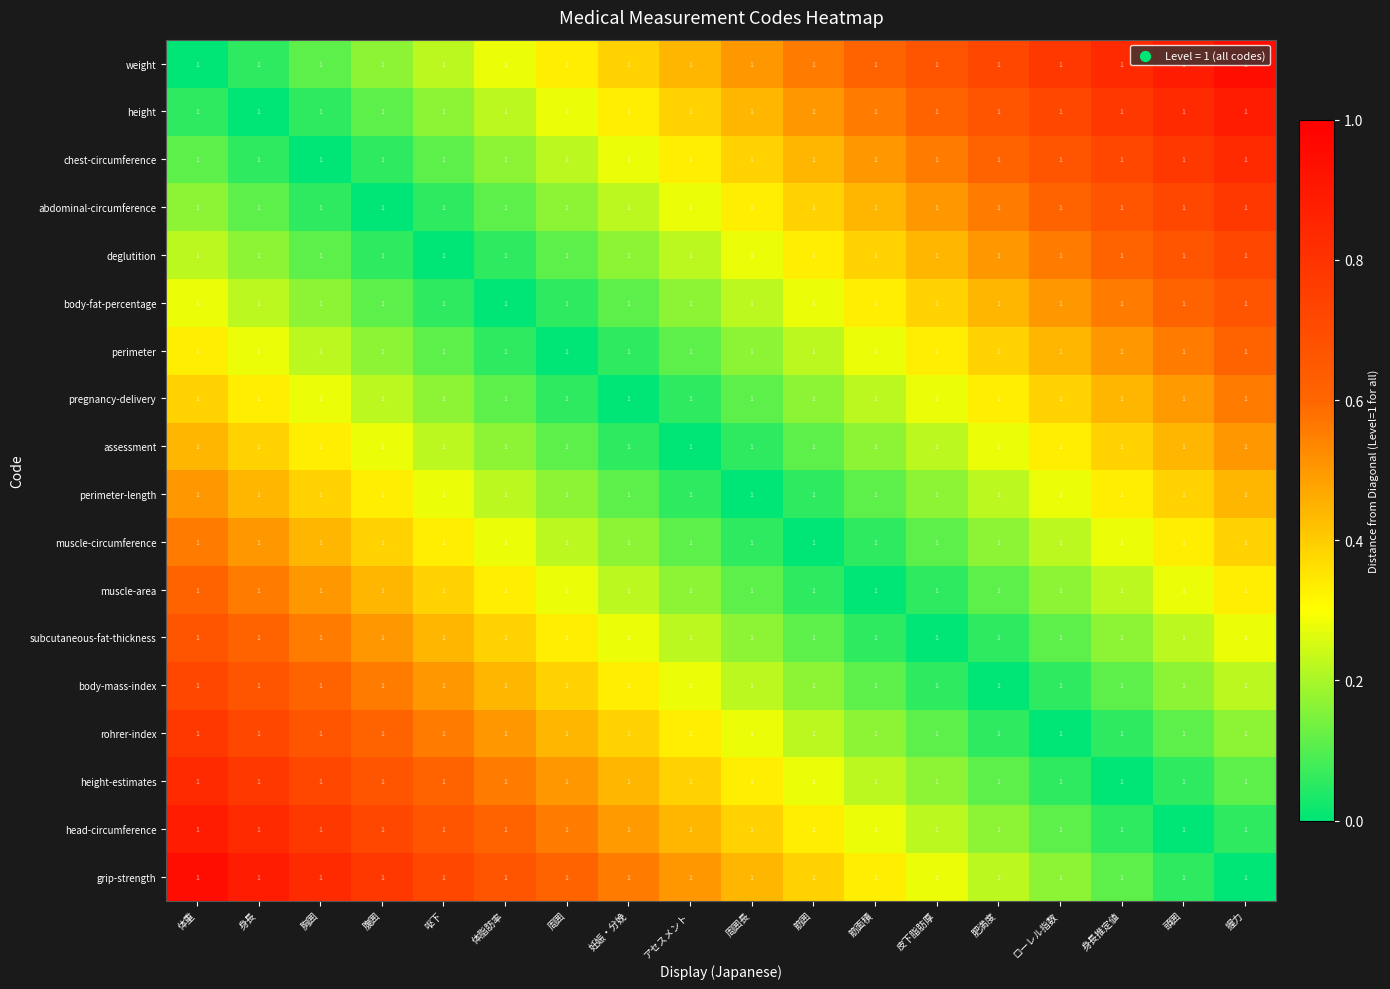

Is the value of weight at 体重 greater than the value of perimeter-length at 身長?

No